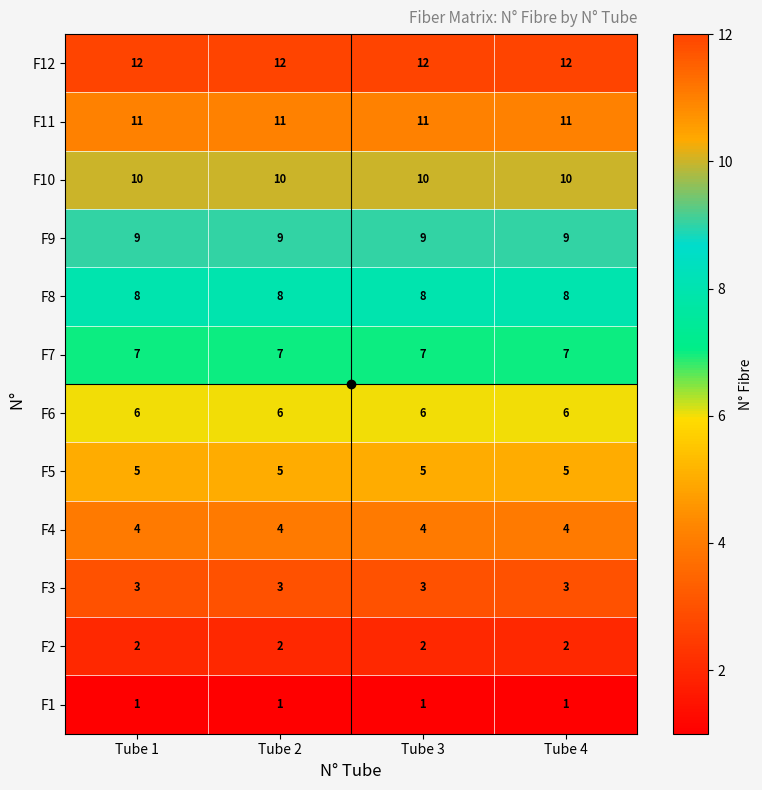

What is the sum of all F11 values?

44